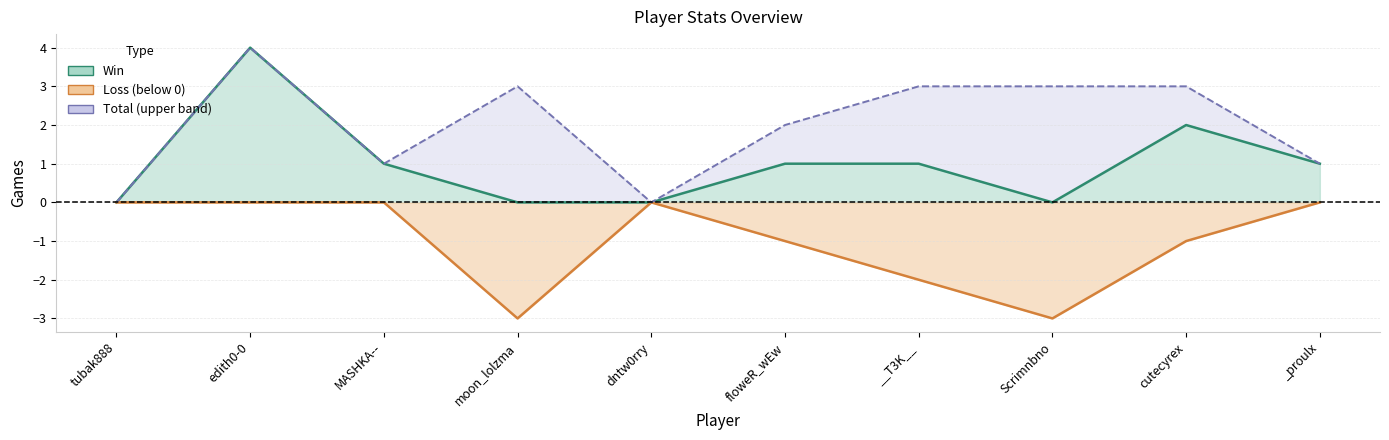

How many values in the Total series are below 3?

5